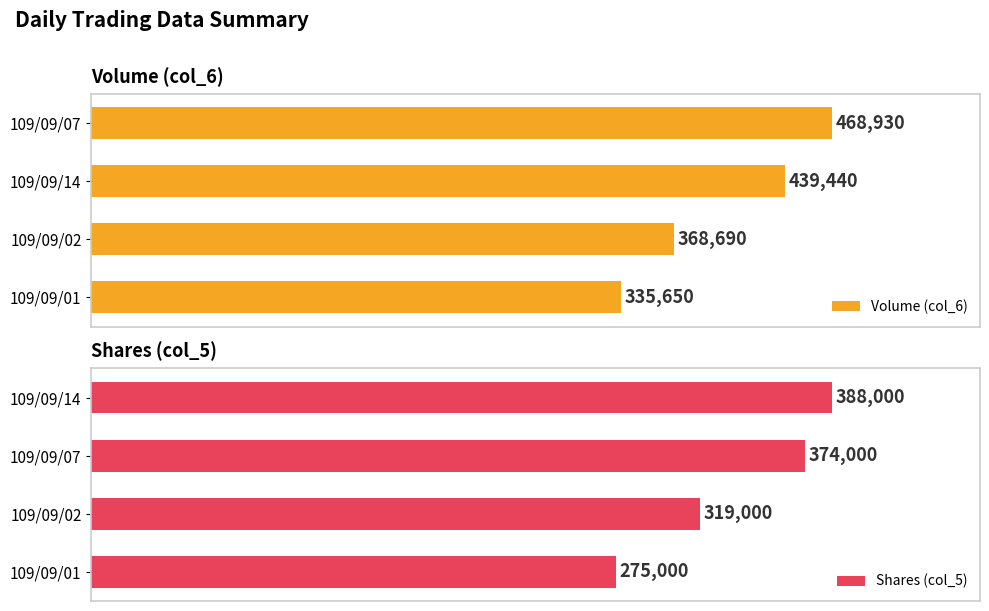

Is the value of Shares (col_5) at 109/09/02 greater than the value of Volume (col_6) at 109/09/01?

Yes